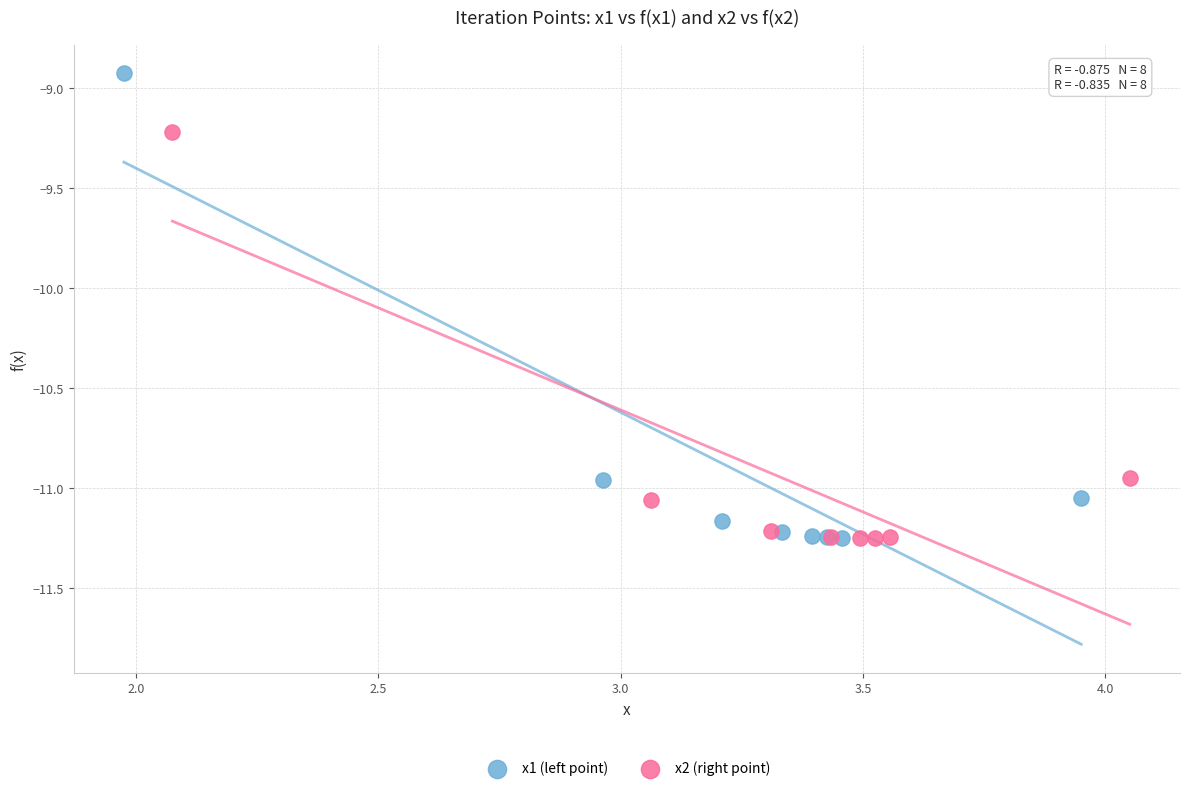

What are all the series names shown in the legend?

x1 (left point), x2 (right point)